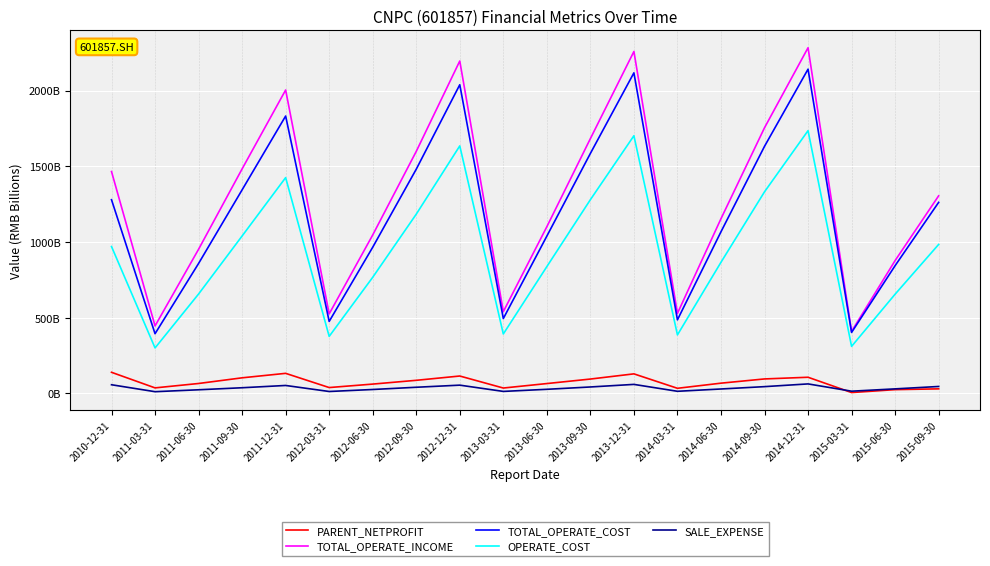

What are all the series names shown in the legend?

PARENT_NETPROFIT, TOTAL_OPERATE_INCOME, TOTAL_OPERATE_COST, OPERATE_COST, SALE_EXPENSE